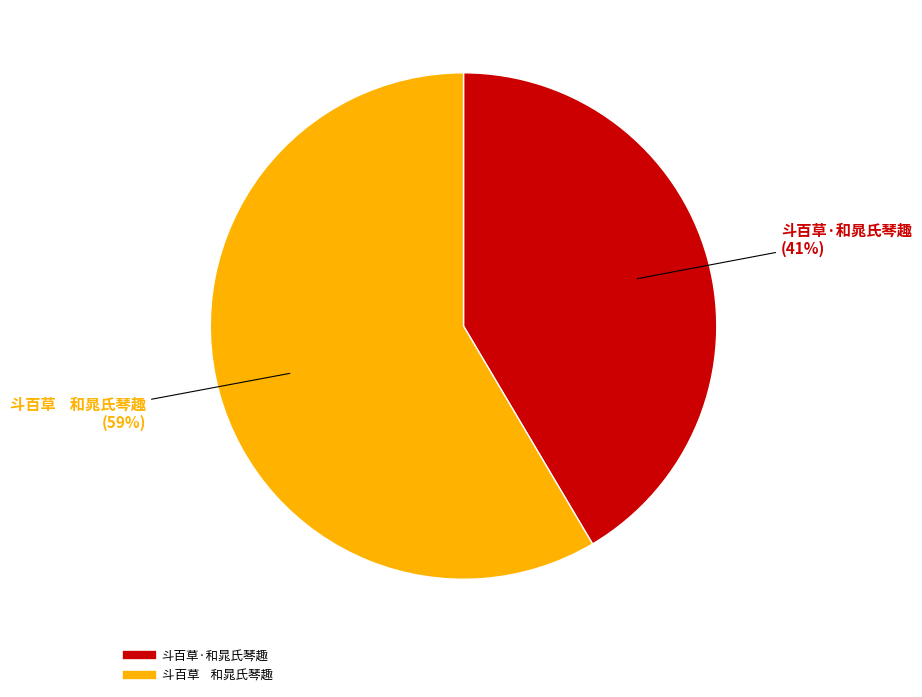

Is it true that 斗百草·和晁氏琴趣 is 41% of the pie?

True